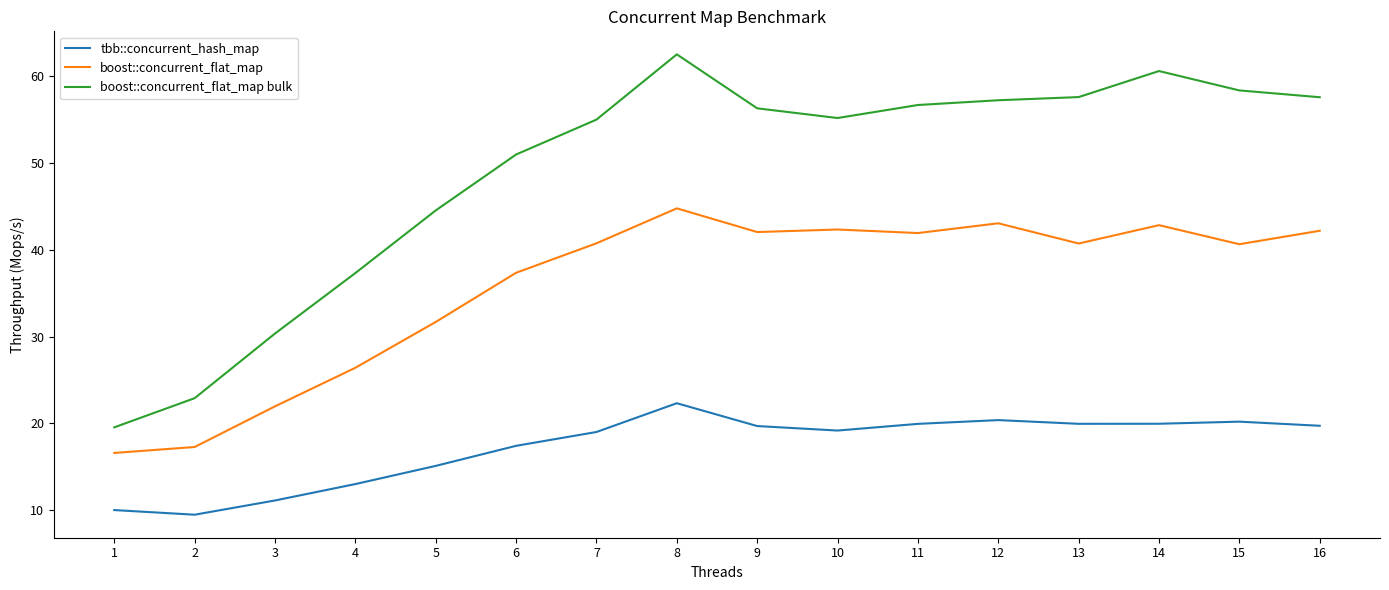

Rank the series by their average value, from highest to lowest.

boost::concurrent_flat_map bulk, boost::concurrent_flat_map, tbb::concurrent_hash_map